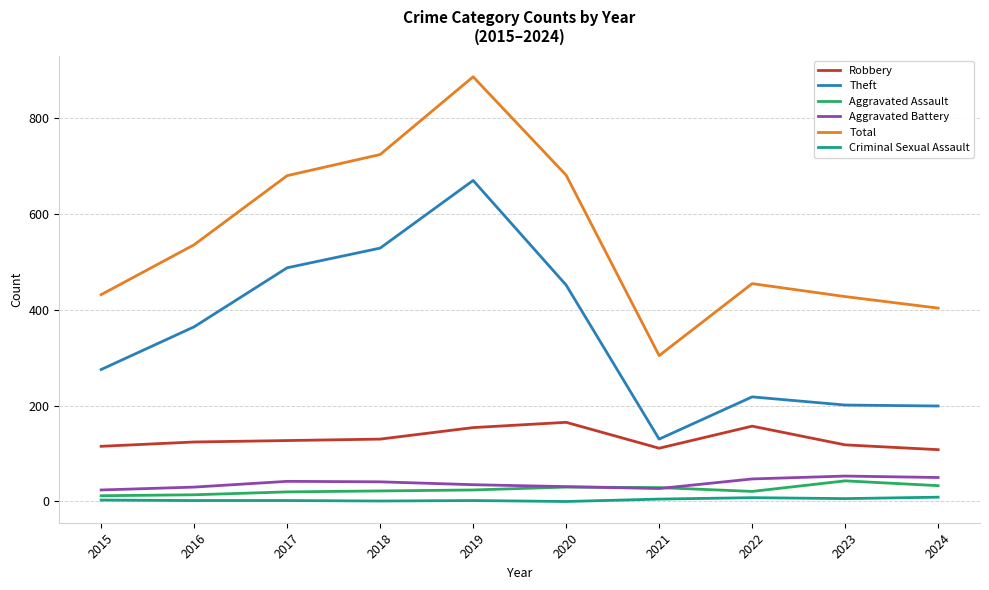

Which series has the largest range (max minus min)?

Total